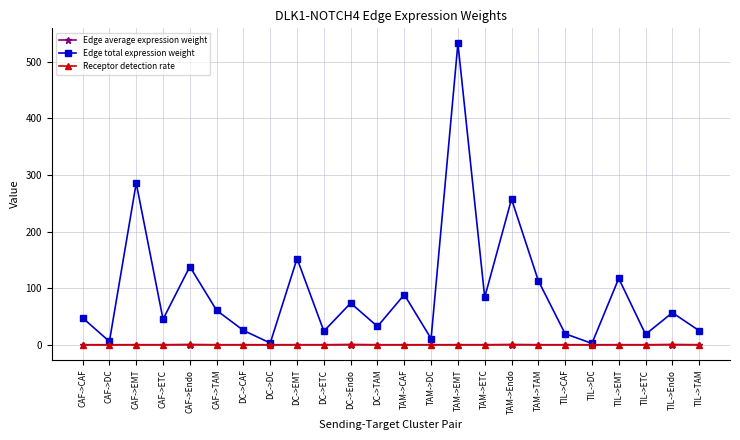

Which series has the widest spread of values?

Edge total expression weight